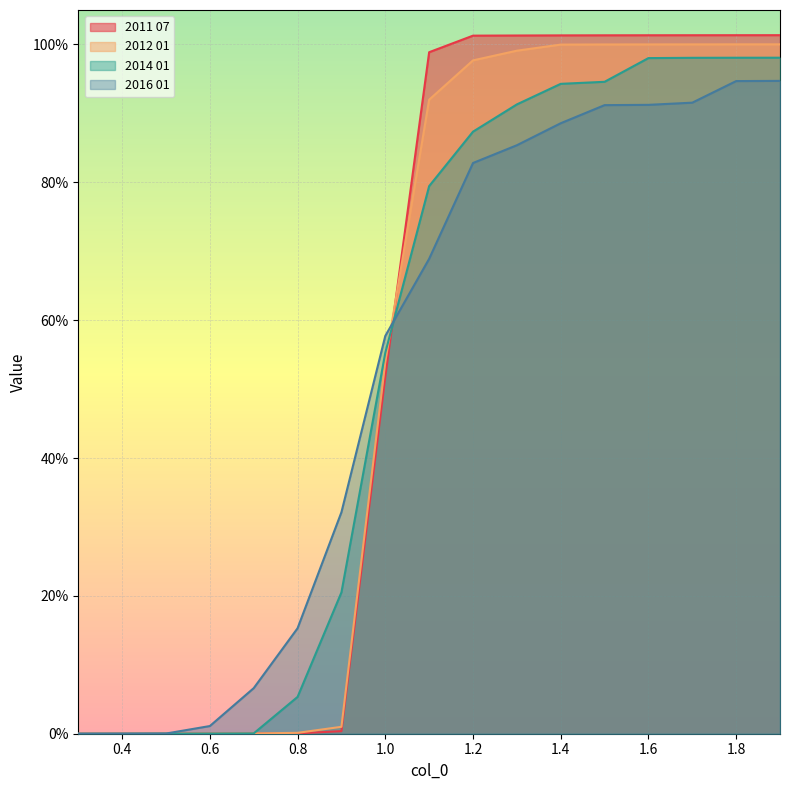

How many values in 2011 07 are above zero?

16